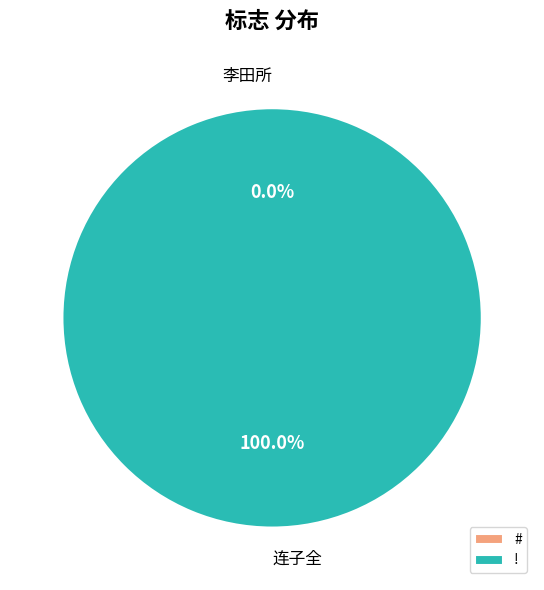

Is it true that ! is 93% of the pie?

False